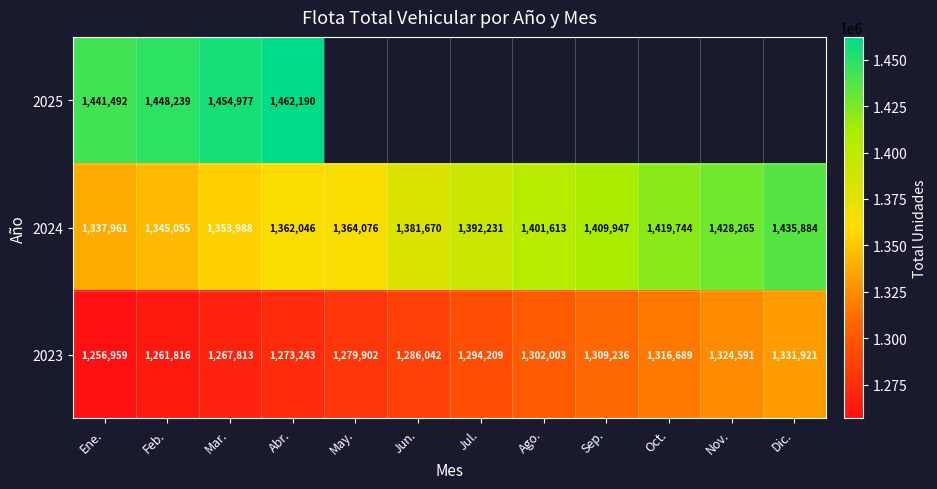

Which has a higher value, Abr. or Sep.?

Sep.